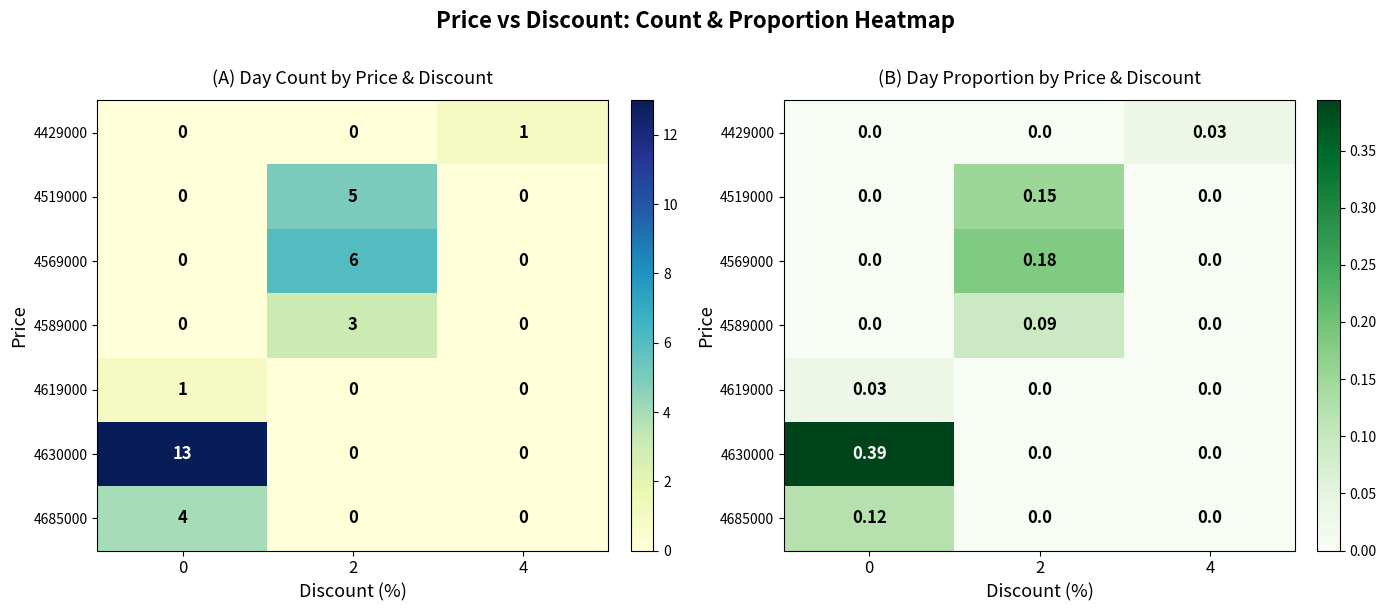

List the series in order of their peak value, highest first.

4630000, 4569000, 4519000, 4685000, 4589000, 4429000, 4619000